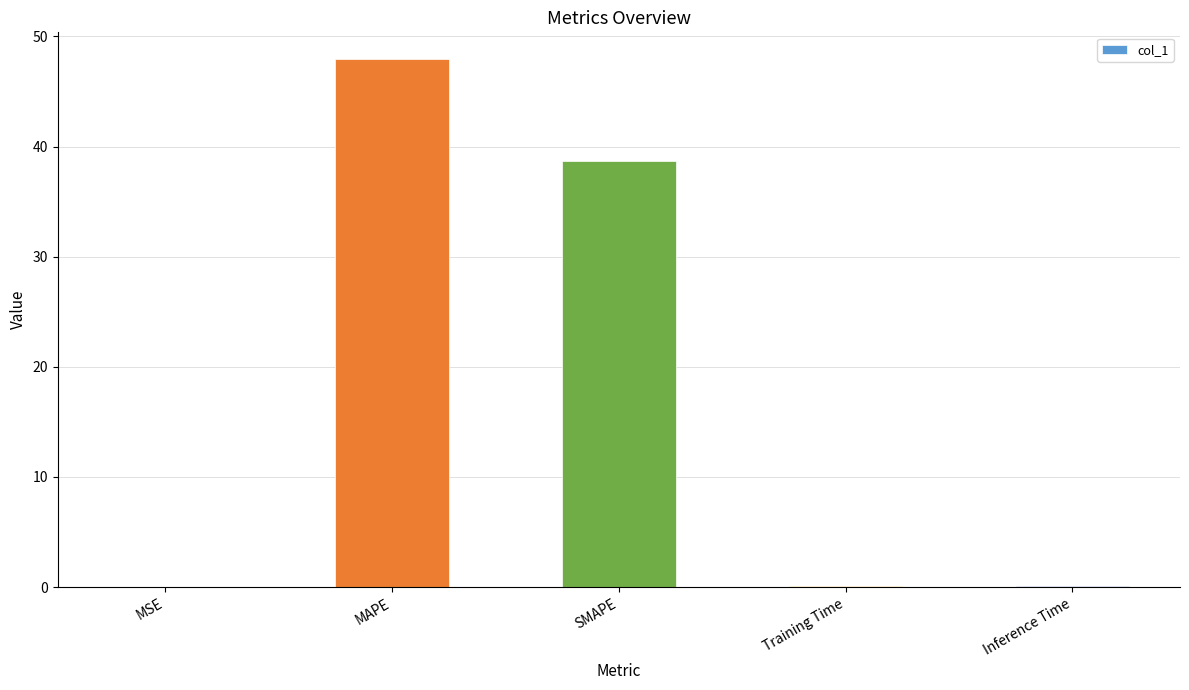

What is the sum of all values?

86.8